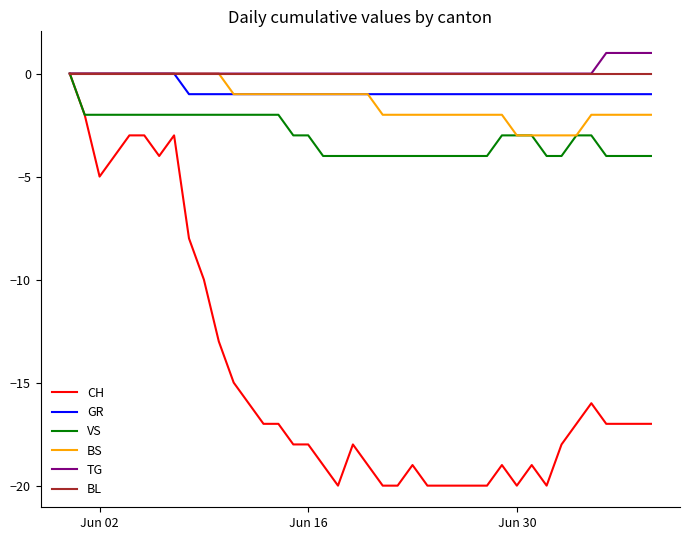

True or false: CH has more than 1 points higher than both neighbors.

True